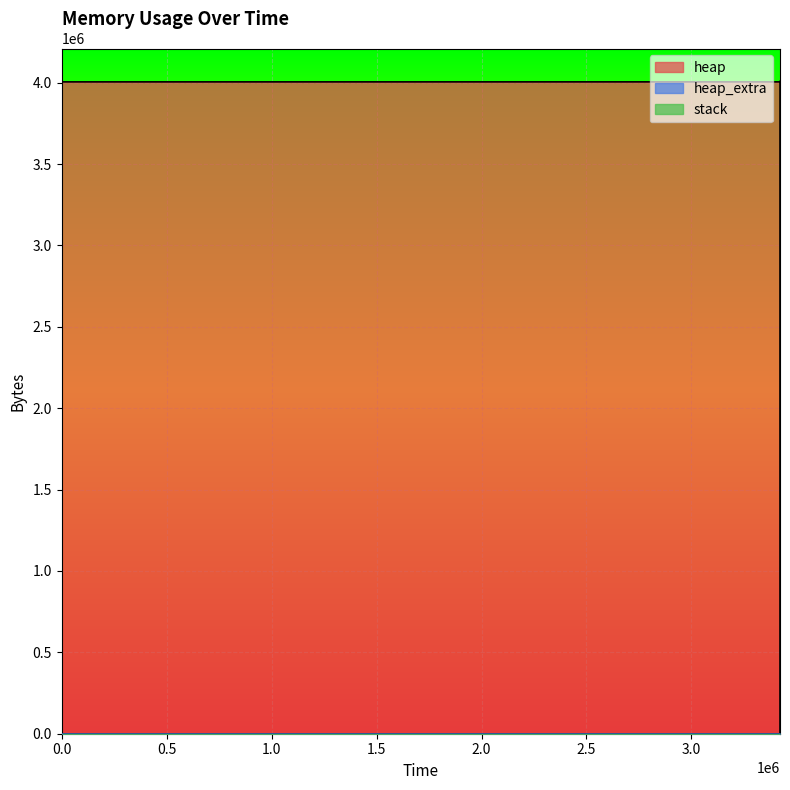

What is the total value across all series at 3421907?

4009264